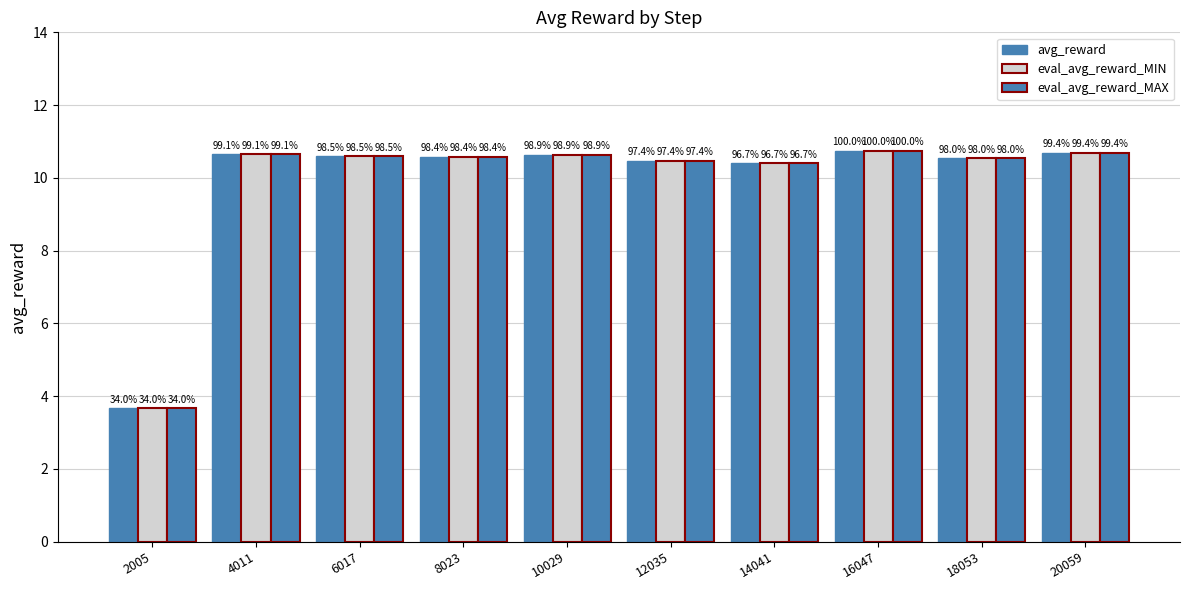

Rank the series at 6017 from lowest to highest value.

avg_reward, eval_avg_reward_MIN, eval_avg_reward_MAX